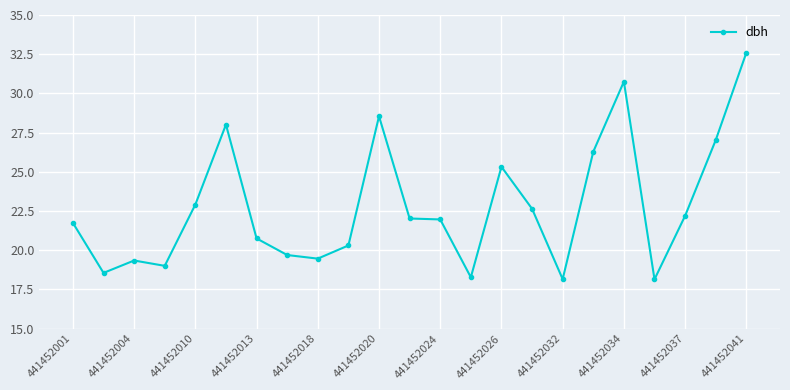

How many lines are shown in the chart?

1